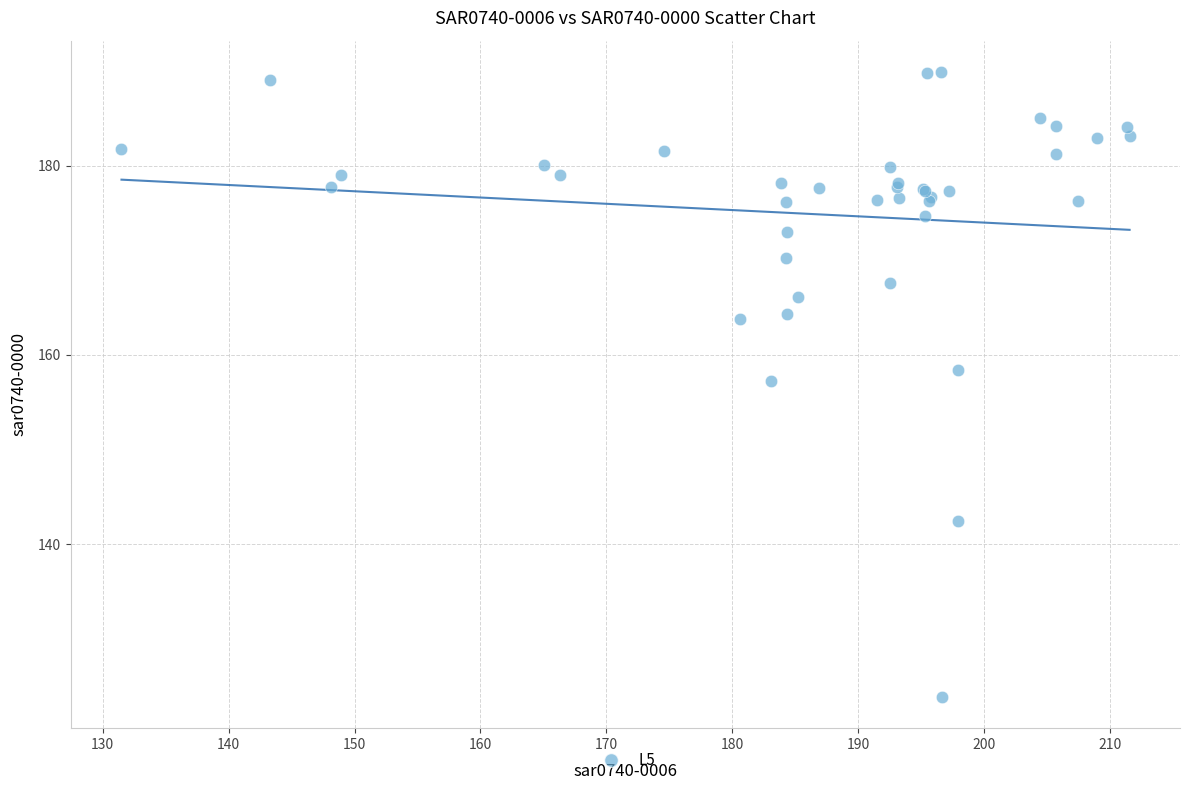

What Y value in the scatter plot is closest to 156?

157.3